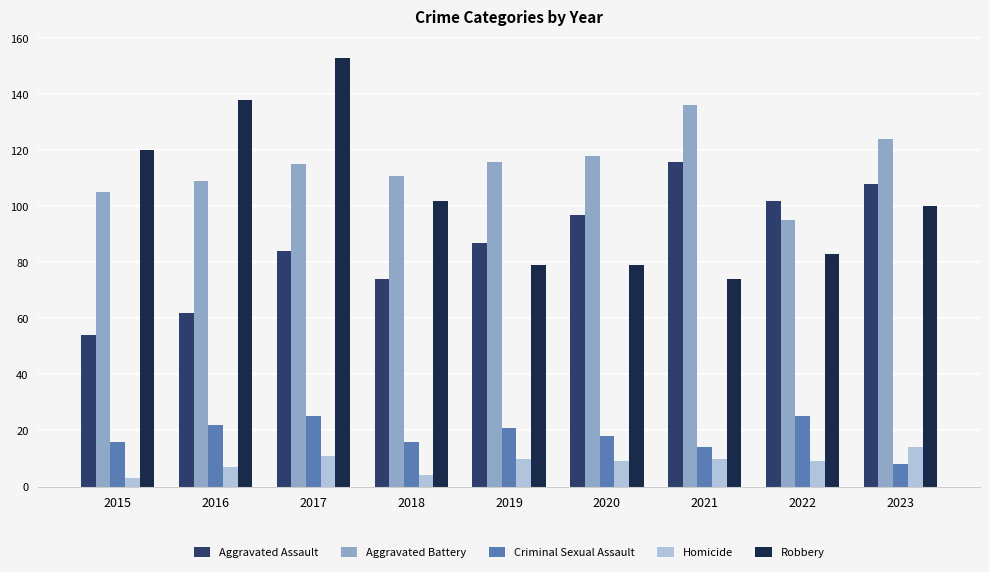

At how many categories does at least one series exceed 113?

7